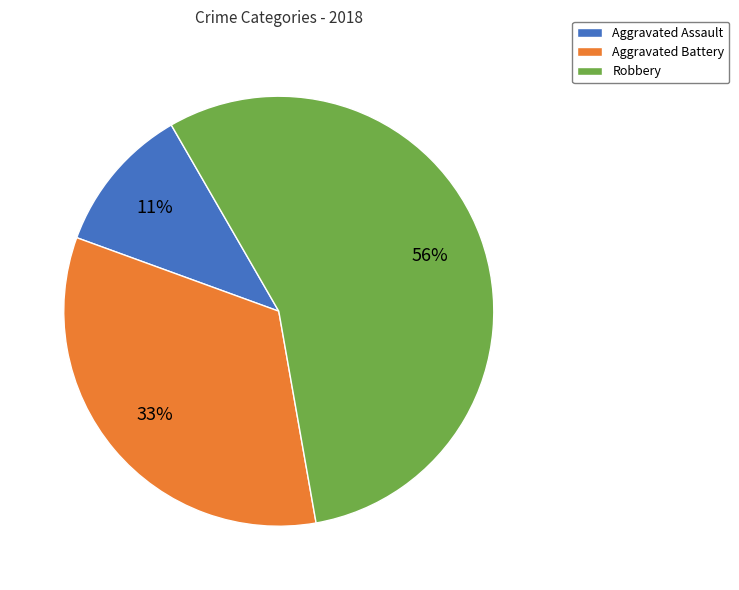

Is there any slice that represents more than half of the pie?

Yes